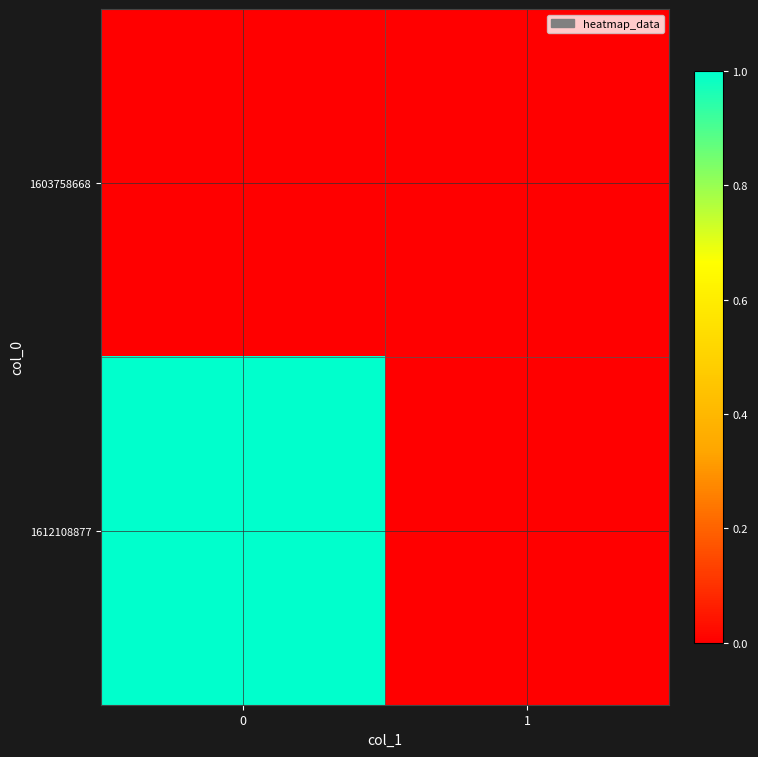

Reading left to right, list all the values displayed in this chart.

1603758668: 0=0	1=0
1612108877: 0=1	1=0